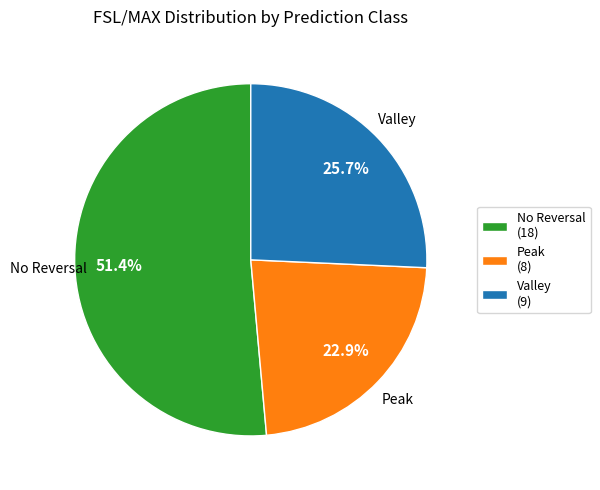

Which slice is the smallest?

Peak (8)